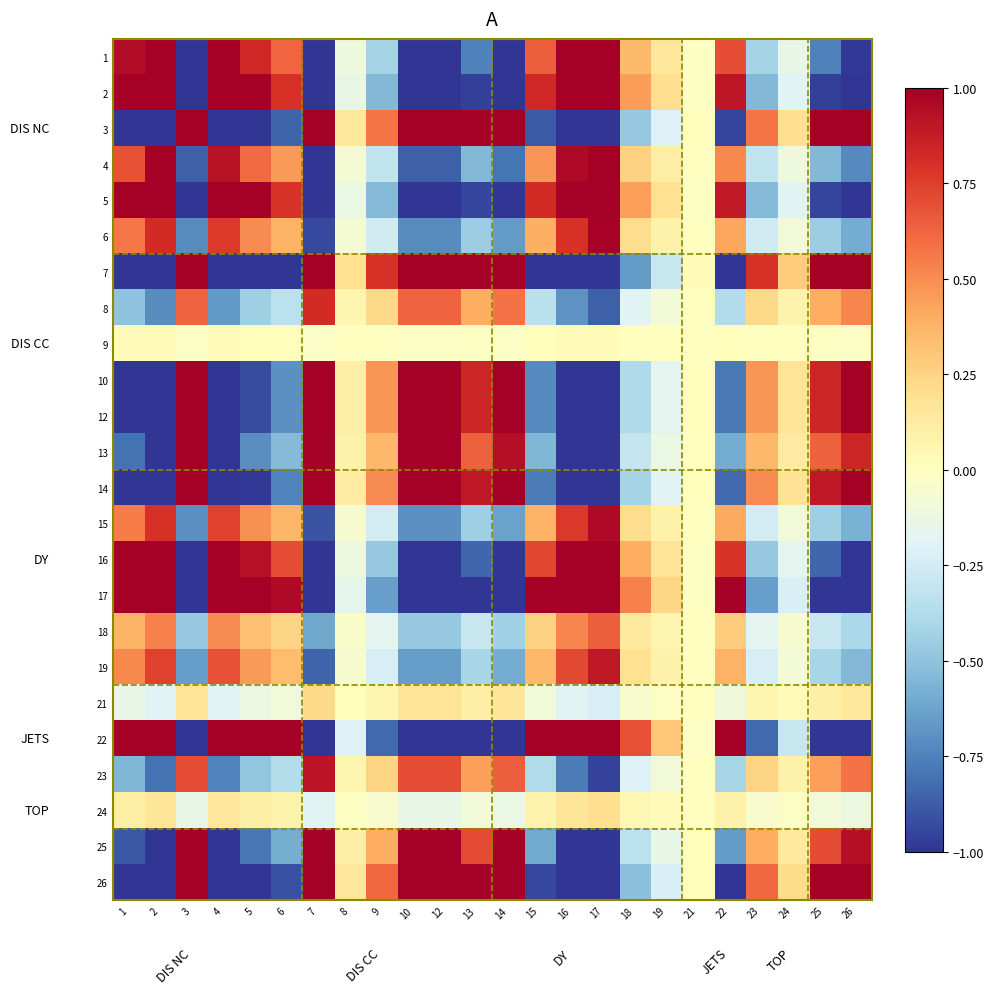

Reading left to right, what are all the values shown in this chart?

1: 1=0.9	2=1.0	3=-1.0	4=1.0	5=0.8	6=0.6	7=-1.0	8=-0.1	9=-0.4	10=-1.0	12=-1.0	13=-0.8	14=-1.0	15=0.6	16=1.0	17=1.0	18=0.3	19=0.2	21=-0.0	22=0.7	23=-0.4	24=-0.1	25=-0.8	26=-1.0
2: 1=1.0	2=1.0	3=-1.0	4=1.0	5=1.0	6=0.8	7=-1.0	8=-0.1	9=-0.5	10=-1.0	12=-1.0	13=-1.0	14=-1.0	15=0.8	16=1.0	17=1.0	18=0.4	19=0.2	21=-0.0	22=0.9	23=-0.5	24=-0.2	25=-1.0	26=-1.0
3: 1=-1.0	2=-1.0	3=1.0	4=-1.0	5=-1.0	6=-0.8	7=1.0	8=0.1	9=0.6	10=1.0	12=1.0	13=1.0	14=1.0	15=-0.9	16=-1.0	17=-1.0	18=-0.5	19=-0.2	21=0.0	22=-0.9	23=0.6	24=0.2	25=1.0	26=1.0
4: 1=0.7	2=1.0	3=-0.9	4=0.9	5=0.6	6=0.5	7=-1.0	8=-0.1	9=-0.3	10=-0.9	12=-0.9	13=-0.5	14=-0.8	15=0.5	16=1.0	17=1.0	18=0.3	19=0.1	21=-0.0	22=0.5	23=-0.3	24=-0.1	25=-0.5	26=-0.7
5: 1=1.0	2=1.0	3=-1.0	4=1.0	5=1.0	6=0.8	7=-1.0	8=-0.1	9=-0.5	10=-1.0	12=-1.0	13=-0.9	14=-1.0	15=0.8	16=1.0	17=1.0	18=0.4	19=0.2	21=-0.0	22=0.9	23=-0.5	24=-0.2	25=-0.9	26=-1.0
6: 1=0.6	2=0.8	3=-0.7	4=0.8	5=0.5	6=0.4	7=-0.9	8=-0.1	9=-0.3	10=-0.7	12=-0.7	13=-0.5	14=-0.7	15=0.4	16=0.8	17=1.0	18=0.2	19=0.1	21=-0.0	22=0.4	23=-0.3	24=-0.1	25=-0.5	26=-0.6
7: 1=-1.0	2=-1.0	3=1.0	4=-1.0	5=-1.0	6=-1.0	7=1.0	8=0.2	9=0.8	10=1.0	12=1.0	13=1.0	14=1.0	15=-1.0	16=-1.0	17=-1.0	18=-0.7	19=-0.3	21=0.0	22=-1.0	23=0.8	24=0.3	25=1.0	26=1.0
8: 1=-0.5	2=-0.7	3=0.6	4=-0.7	5=-0.4	6=-0.3	7=0.8	8=0.1	9=0.2	10=0.6	12=0.6	13=0.4	14=0.6	15=-0.3	16=-0.7	17=-0.9	18=-0.2	19=-0.1	21=0.0	22=-0.4	23=0.2	24=0.1	25=0.4	26=0.5
9: 1=0.0	2=0.0	3=-0.0	4=0.0	5=0.0	6=0.0	7=-0.0	8=-0.0	9=-0.0	10=-0.0	12=-0.0	13=-0.0	14=-0.0	15=0.0	16=0.0	17=0.0	18=0.0	19=0.0	21=-0.0	22=0.0	23=-0.0	24=-0.0	25=-0.0	26=-0.0
10: 1=-1.0	2=-1.0	3=1.0	4=-1.0	5=-0.9	6=-0.7	7=1.0	8=0.1	9=0.5	10=1.0	12=1.0	13=0.8	14=1.0	15=-0.7	16=-1.0	17=-1.0	18=-0.4	19=-0.2	21=0.0	22=-0.8	23=0.5	24=0.2	25=0.8	26=1.0
12: 1=-1.0	2=-1.0	3=1.0	4=-1.0	5=-0.9	6=-0.7	7=1.0	8=0.1	9=0.5	10=1.0	12=1.0	13=0.8	14=1.0	15=-0.7	16=-1.0	17=-1.0	18=-0.4	19=-0.2	21=0.0	22=-0.8	23=0.5	24=0.2	25=0.8	26=1.0
13: 1=-0.8	2=-1.0	3=1.0	4=-1.0	5=-0.7	6=-0.5	7=1.0	8=0.1	9=0.4	10=1.0	12=1.0	13=0.6	14=0.9	15=-0.5	16=-1.0	17=-1.0	18=-0.3	19=-0.1	21=0.0	22=-0.6	23=0.4	24=0.1	25=0.6	26=0.8
14: 1=-1.0	2=-1.0	3=1.0	4=-1.0	5=-1.0	6=-0.7	7=1.0	8=0.1	9=0.5	10=1.0	12=1.0	13=0.9	14=1.0	15=-0.8	16=-1.0	17=-1.0	18=-0.4	19=-0.2	21=0.0	22=-0.8	23=0.5	24=0.2	25=0.9	26=1.0
15: 1=0.5	2=0.8	3=-0.7	4=0.7	5=0.5	6=0.4	7=-0.9	8=-0.1	9=-0.2	10=-0.7	12=-0.7	13=-0.4	14=-0.6	15=0.4	16=0.8	17=1.0	18=0.2	19=0.1	21=-0.0	22=0.4	23=-0.2	24=-0.1	25=-0.4	26=-0.6
16: 1=1.0	2=1.0	3=-1.0	4=1.0	5=0.9	6=0.7	7=-1.0	8=-0.1	9=-0.5	10=-1.0	12=-1.0	13=-0.8	14=-1.0	15=0.7	16=1.0	17=1.0	18=0.4	19=0.2	21=-0.0	22=0.8	23=-0.5	24=-0.2	25=-0.8	26=-1.0
17: 1=1.0	2=1.0	3=-1.0	4=1.0	5=1.0	6=1.0	7=-1.0	8=-0.2	9=-0.6	10=-1.0	12=-1.0	13=-1.0	14=-1.0	15=1.0	16=1.0	17=1.0	18=0.5	19=0.2	21=-0.0	22=1.0	23=-0.6	24=-0.2	25=-1.0	26=-1.0
18: 1=0.4	2=0.5	3=-0.5	4=0.5	5=0.3	6=0.2	7=-0.6	8=-0.0	9=-0.2	10=-0.5	12=-0.5	13=-0.3	14=-0.4	15=0.3	16=0.5	17=0.6	18=0.1	19=0.1	21=-0.0	22=0.3	23=-0.2	24=-0.1	25=-0.3	26=-0.4
19: 1=0.5	2=0.7	3=-0.7	4=0.7	5=0.5	6=0.3	7=-0.8	8=-0.1	9=-0.2	10=-0.7	12=-0.7	13=-0.4	14=-0.6	15=0.4	16=0.7	17=0.9	18=0.2	19=0.1	21=-0.0	22=0.4	23=-0.2	24=-0.1	25=-0.4	26=-0.5
21: 1=-0.1	2=-0.2	3=0.2	4=-0.2	5=-0.1	6=-0.1	7=0.2	8=0.0	9=0.1	10=0.2	12=0.2	13=0.1	14=0.2	15=-0.1	16=-0.2	17=-0.2	18=-0.0	19=-0.0	21=0.0	22=-0.1	23=0.1	24=0.0	25=0.1	26=0.1
22: 1=1.0	2=1.0	3=-1.0	4=1.0	5=1.0	6=1.0	7=-1.0	8=-0.2	9=-0.8	10=-1.0	12=-1.0	13=-1.0	14=-1.0	15=1.0	16=1.0	17=1.0	18=0.7	19=0.3	21=-0.0	22=1.0	23=-0.8	24=-0.3	25=-1.0	26=-1.0
23: 1=-0.6	2=-0.8	3=0.7	4=-0.7	5=-0.5	6=-0.4	7=0.9	8=0.1	9=0.2	10=0.7	12=0.7	13=0.4	14=0.6	15=-0.4	16=-0.8	17=-1.0	18=-0.2	19=-0.1	21=0.0	22=-0.4	23=0.2	24=0.1	25=0.4	26=0.6
24: 1=0.1	2=0.2	3=-0.1	4=0.2	5=0.1	6=0.1	7=-0.2	8=-0.0	9=-0.1	10=-0.1	12=-0.1	13=-0.1	14=-0.1	15=0.1	16=0.2	17=0.2	18=0.0	19=0.0	21=-0.0	22=0.1	23=-0.1	24=-0.0	25=-0.1	26=-0.1
25: 1=-0.9	2=-1.0	3=1.0	4=-1.0	5=-0.8	6=-0.6	7=1.0	8=0.1	9=0.4	10=1.0	12=1.0	13=0.7	14=1.0	15=-0.6	16=-1.0	17=-1.0	18=-0.3	19=-0.1	21=0.0	22=-0.7	23=0.4	24=0.1	25=0.7	26=0.9
26: 1=-1.0	2=-1.0	3=1.0	4=-1.0	5=-1.0	6=-0.9	7=1.0	8=0.2	9=0.6	10=1.0	12=1.0	13=1.0	14=1.0	15=-0.9	16=-1.0	17=-1.0	18=-0.5	19=-0.2	21=0.0	22=-1.0	23=0.6	24=0.2	25=1.0	26=1.0